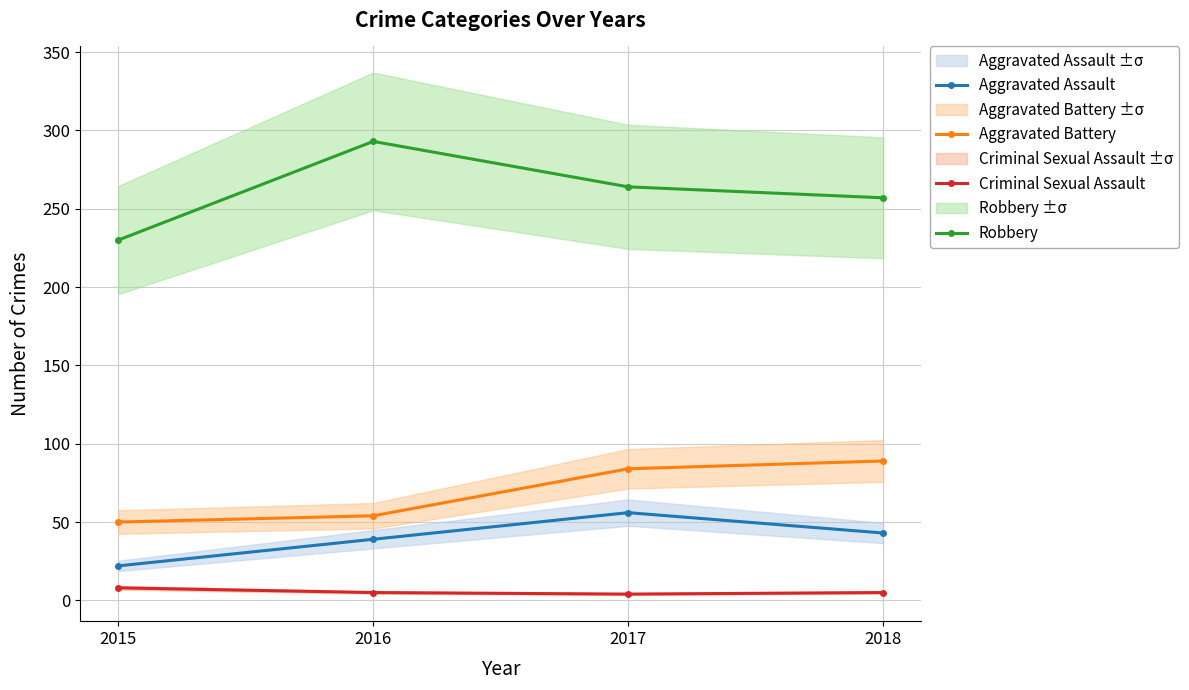

At which label is Aggravated Assault closest to 39?

2016